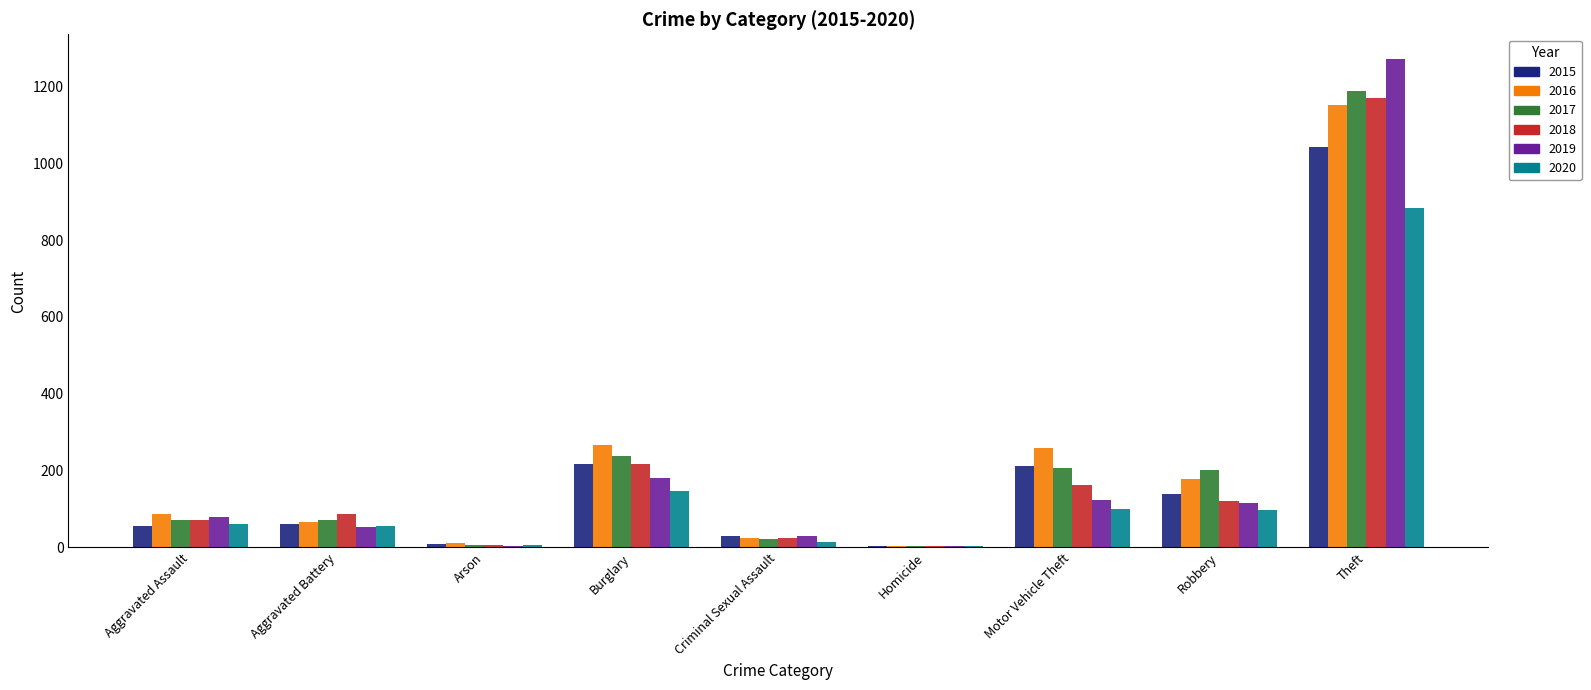

What value does the 2016 series have at Theft?

1151